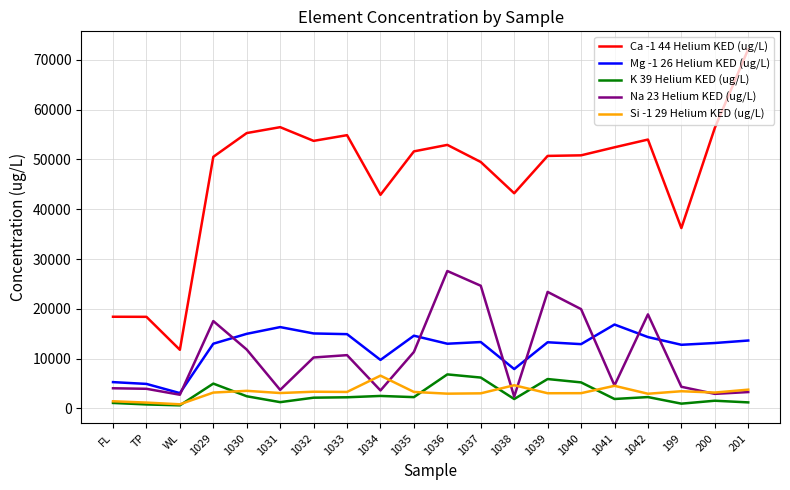

Is it true that Ca -1 44 Helium KED (ug/L) equals 30038.2 at 201?

False